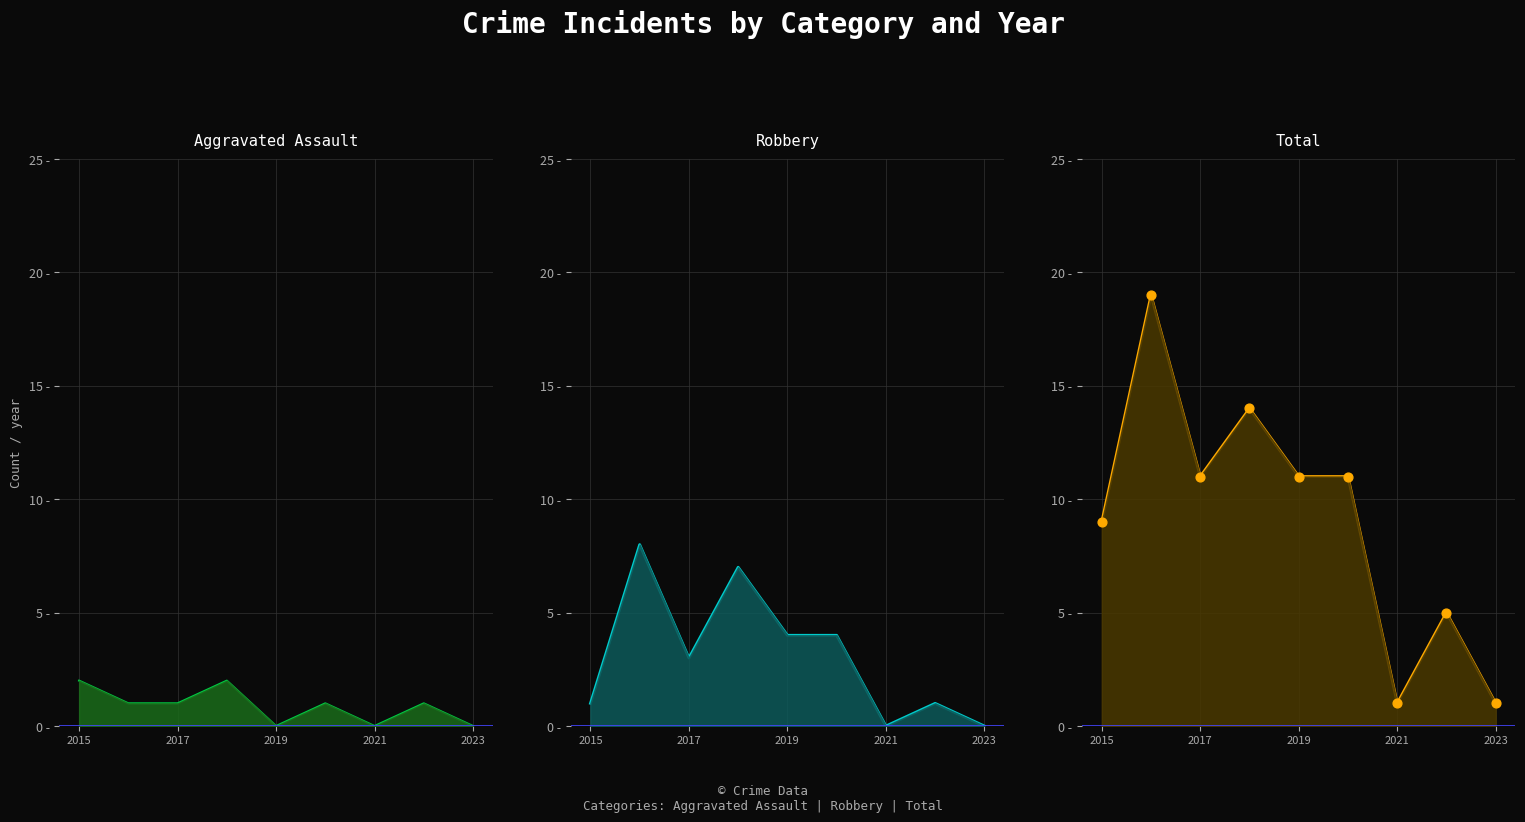

Which series has the largest Y range (max minus min)?

Total